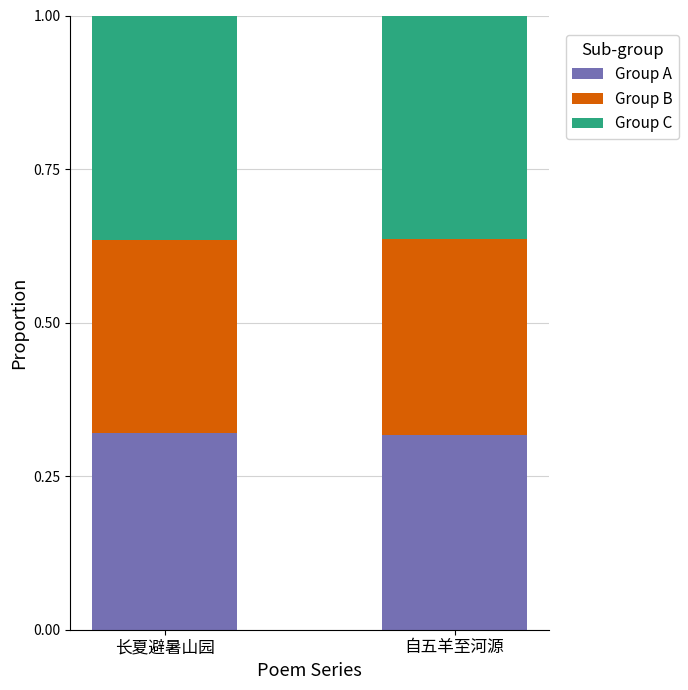

What are all the series names shown in the legend?

Group A, Group B, Group C